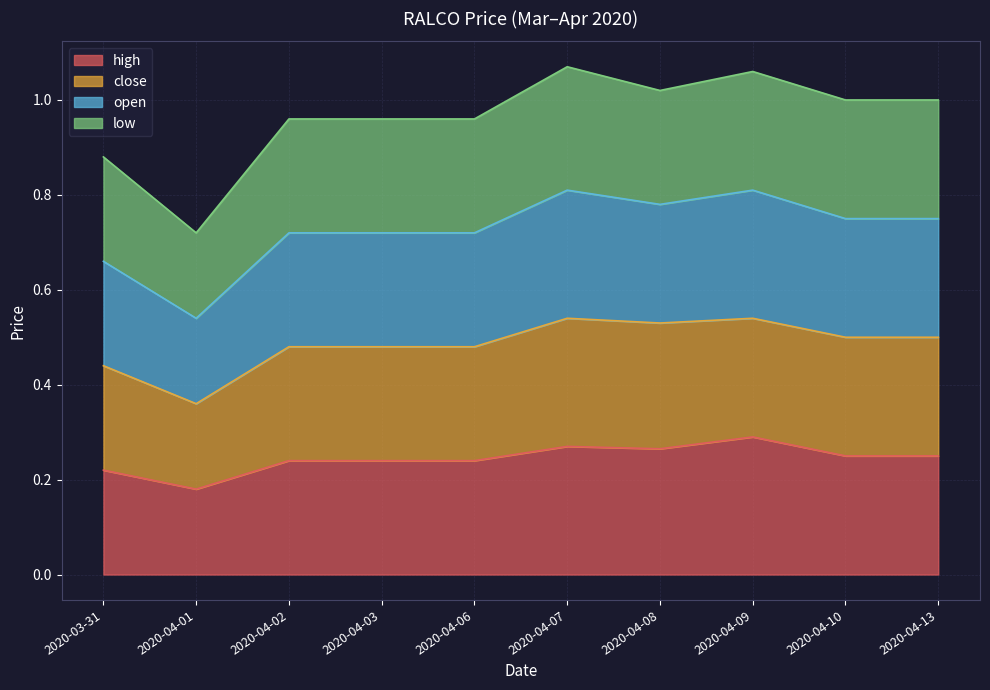

What are all the series names shown in the legend?

high, close, open, low